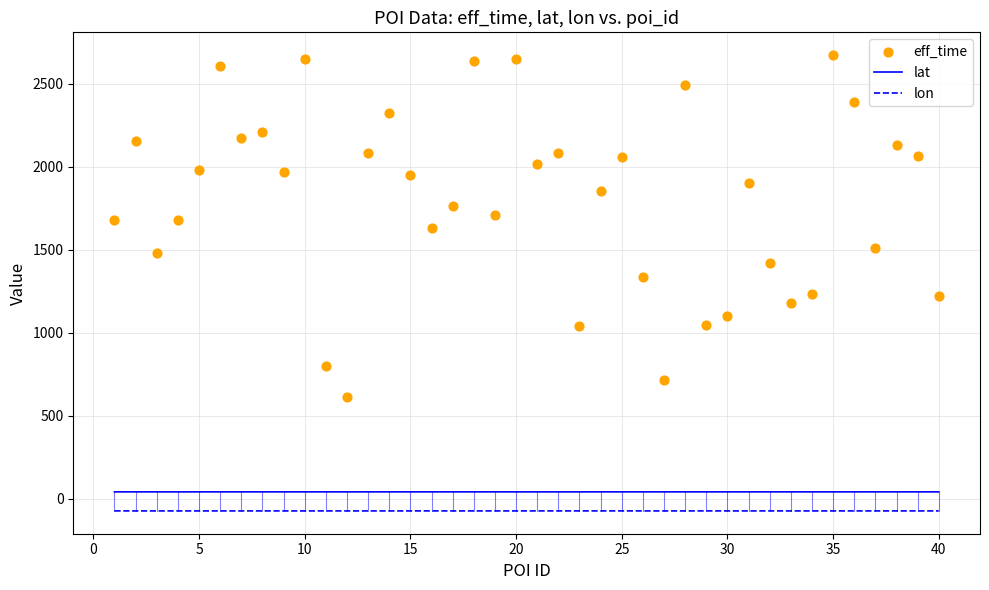

At how many categories does at least one series exceed 1954?

19